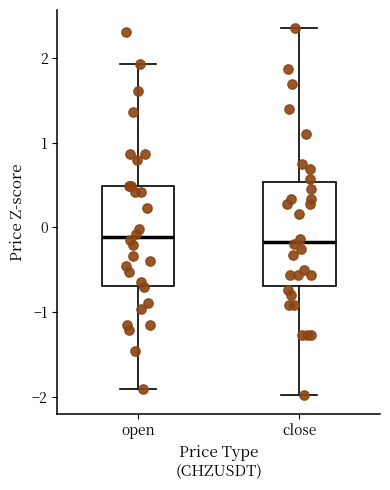

Reading left to right, read every box against the y-axis: the position of its median line, the range the box covers, and the ends of its whiskers. The values are not printed on the chart, so give them approximately, as read against the axis.

open: median -0.1, box -0.7 to 0.5, whiskers -1.9 to 1.9
close: median -0.2, box -0.7 to 0.5, whiskers -2.0 to 2.3